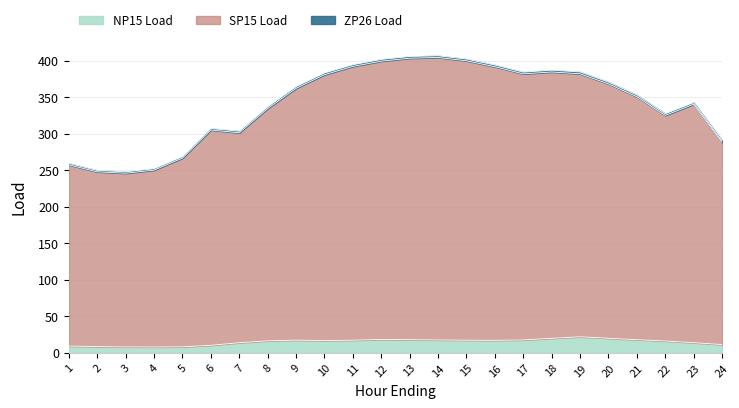

The NP15 Load series shows 19.9 at 20. True or false?

True